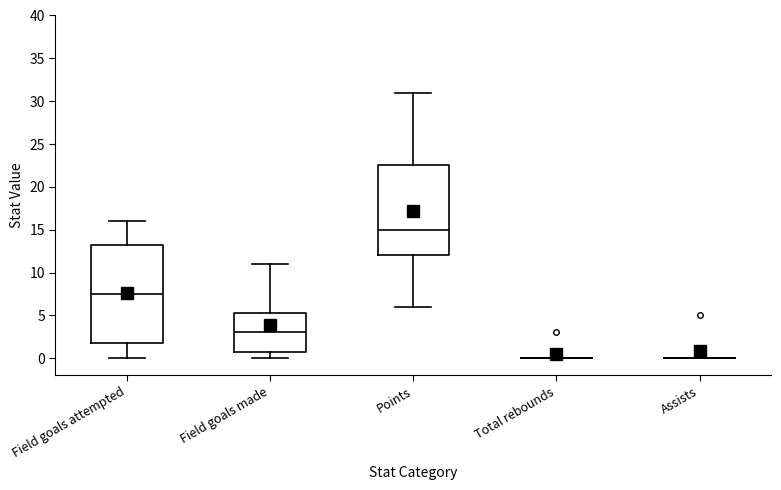

Reading left to right, transcribe this box plot: for each box, give where its median line is, the range the box spans, and where its two whiskers end, as read against the y-axis. The values are not printed on the chart, so give them approximately, as read against the axis.

Field goals attempted: median 7.5, box 2.0 to 13.5, whiskers 0.0 to 16.0
Field goals made: median 3.0, box 1.0 to 5.5, whiskers 0.0 to 11.0
Points: median 15.0, box 12.0 to 22.5, whiskers 6.0 to 31.0
Total rebounds: box collapsed to a line at 0.0, whiskers 0.0 to 0.0
Assists: box collapsed to a line at 0.0, whiskers 0.0 to 0.0